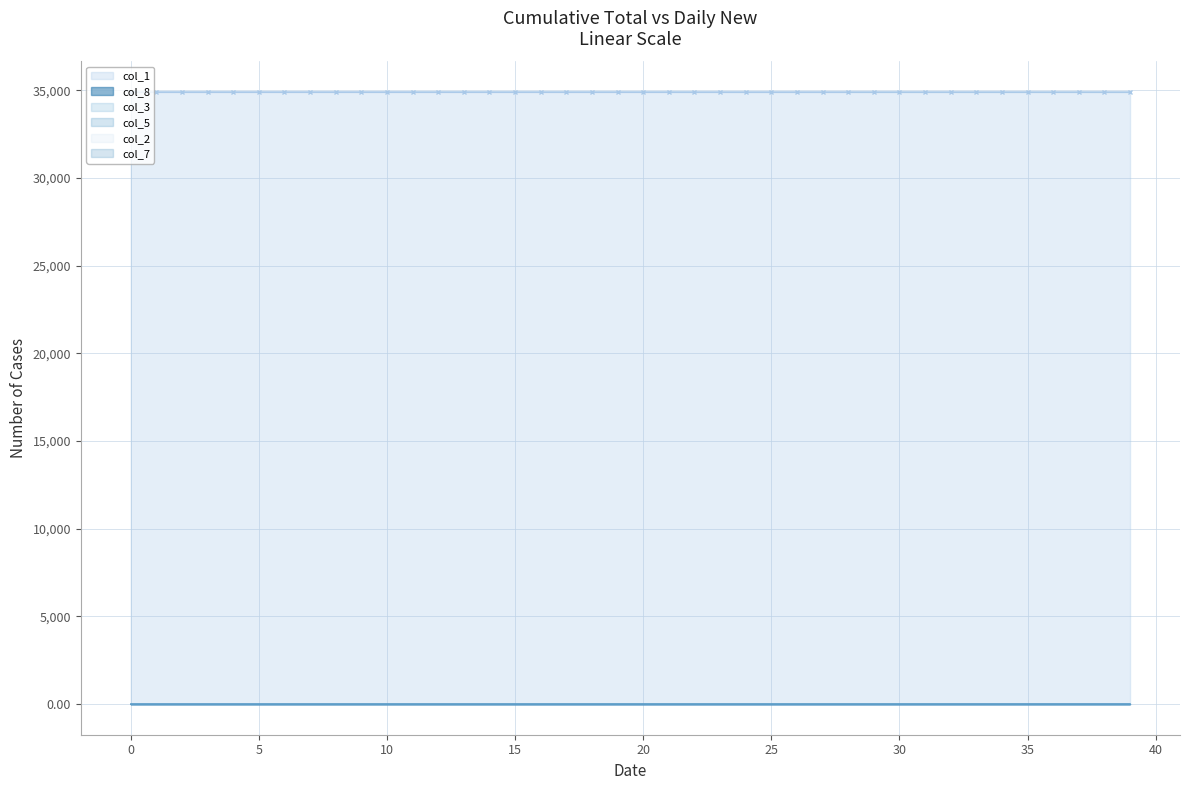

What is the average value of the col_8 series?

0.6